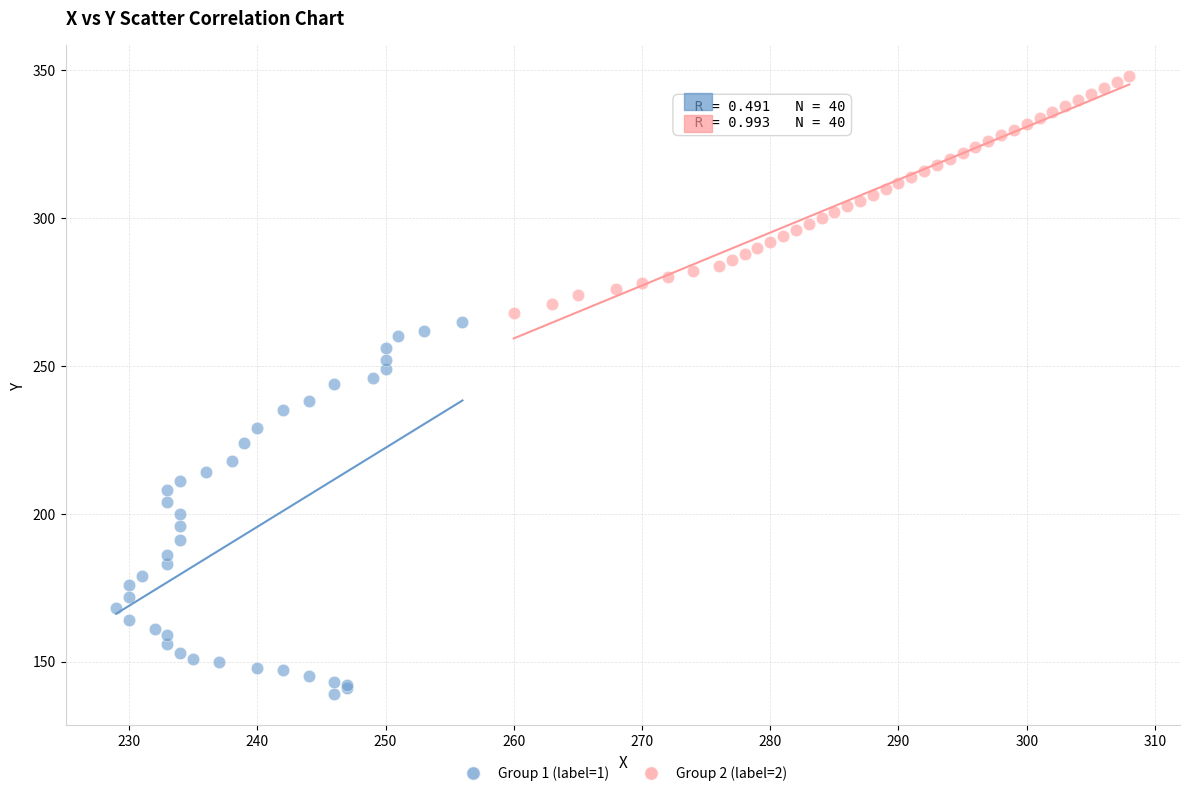

Which series reaches the minimum Y coordinate?

Group 1 (label=1)